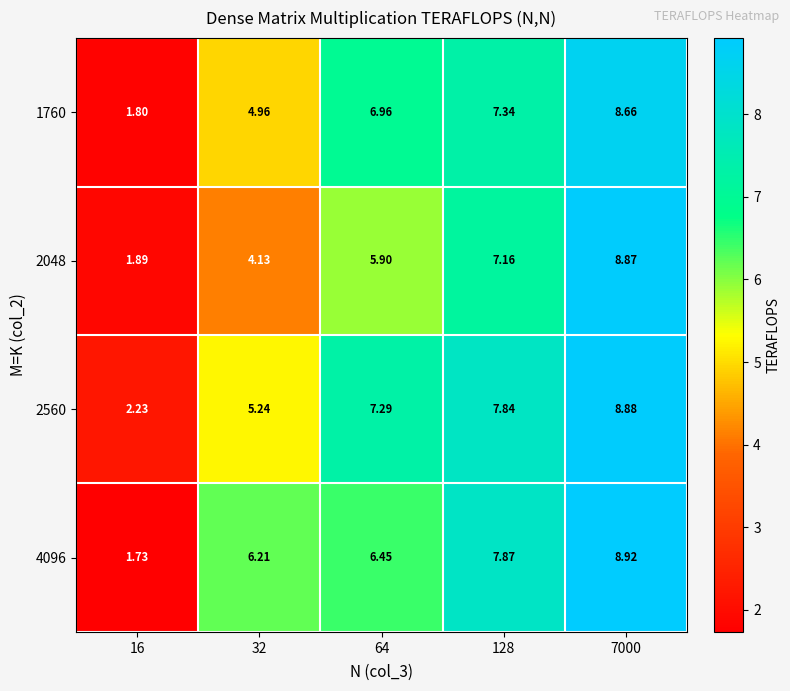

Is the value of 2560 at 64 greater than the value of 2048 at 128?

Yes